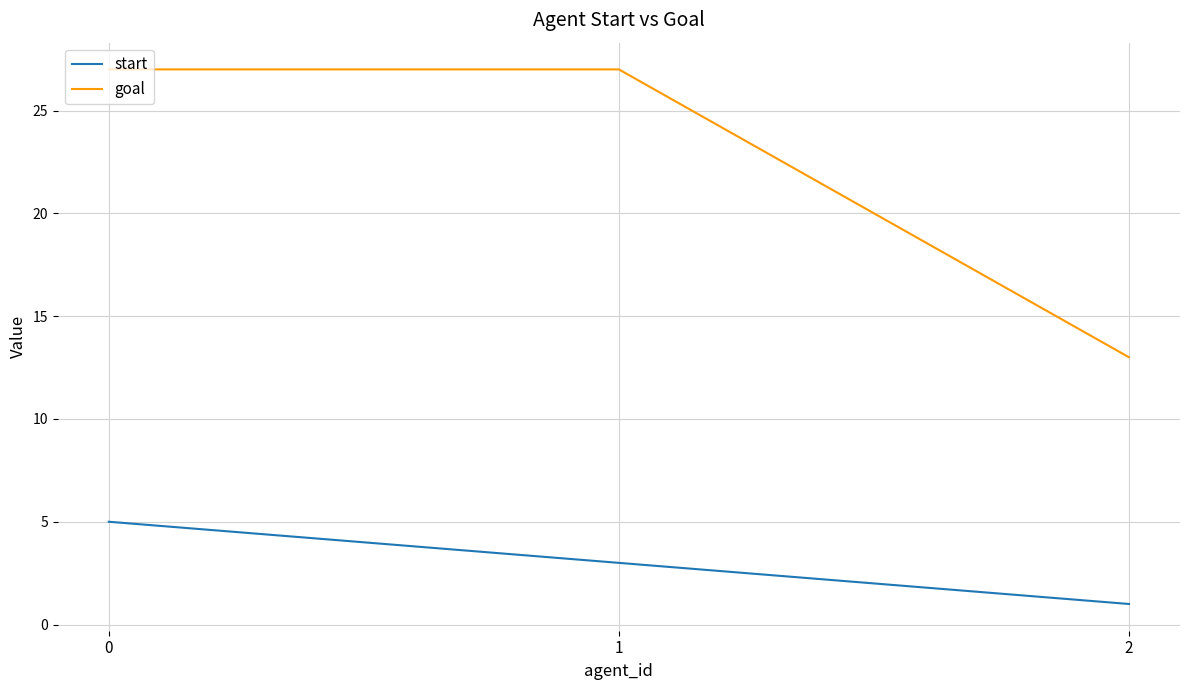

Reading left to right, list all the values displayed in this chart.

start: 0=5	1=3	2=1
goal: 0=27	1=27	2=13